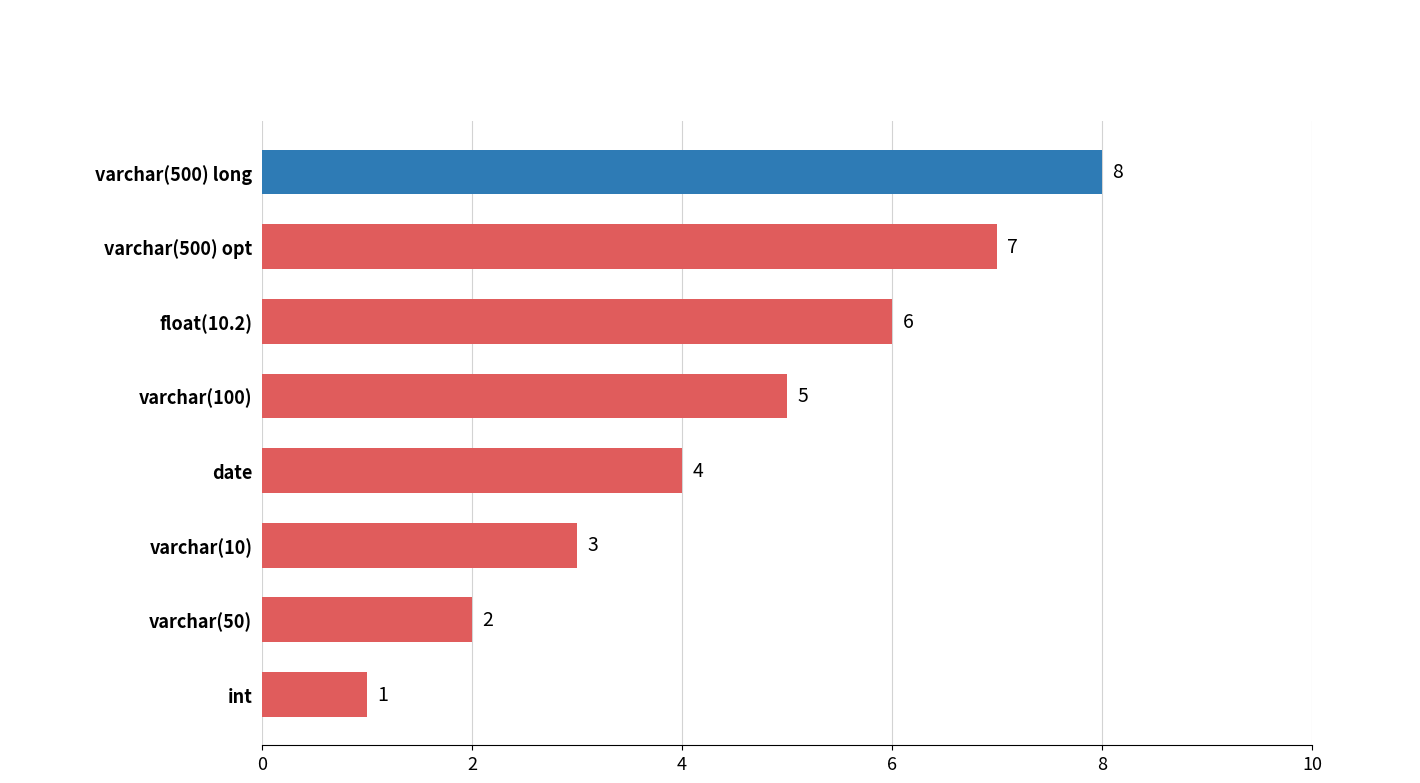

True or false: the data shows 13 at varchar(500) long.

False